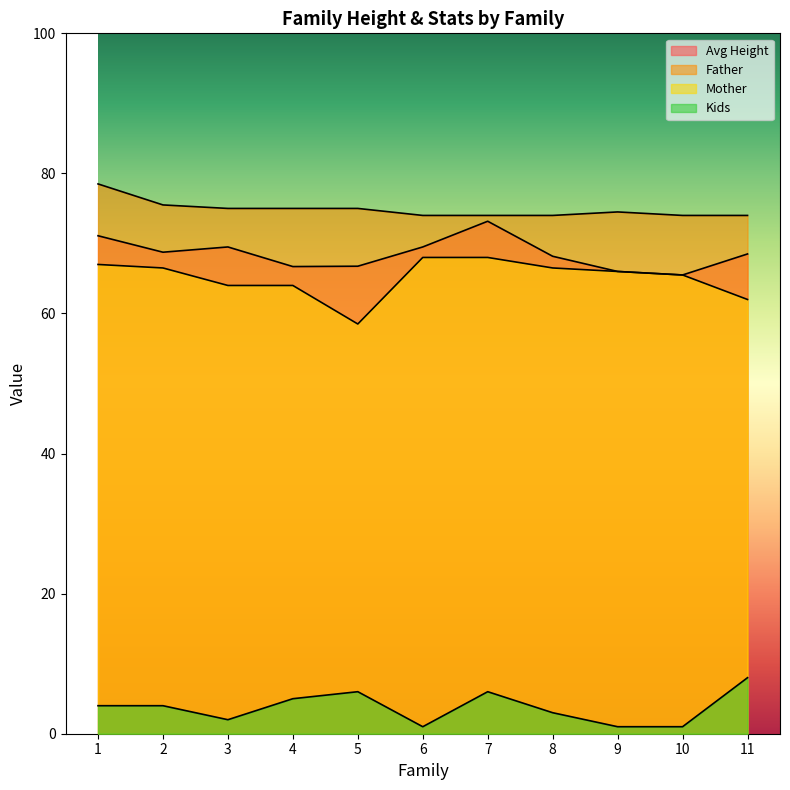

Which label corresponds to the smallest value in the chart?

6